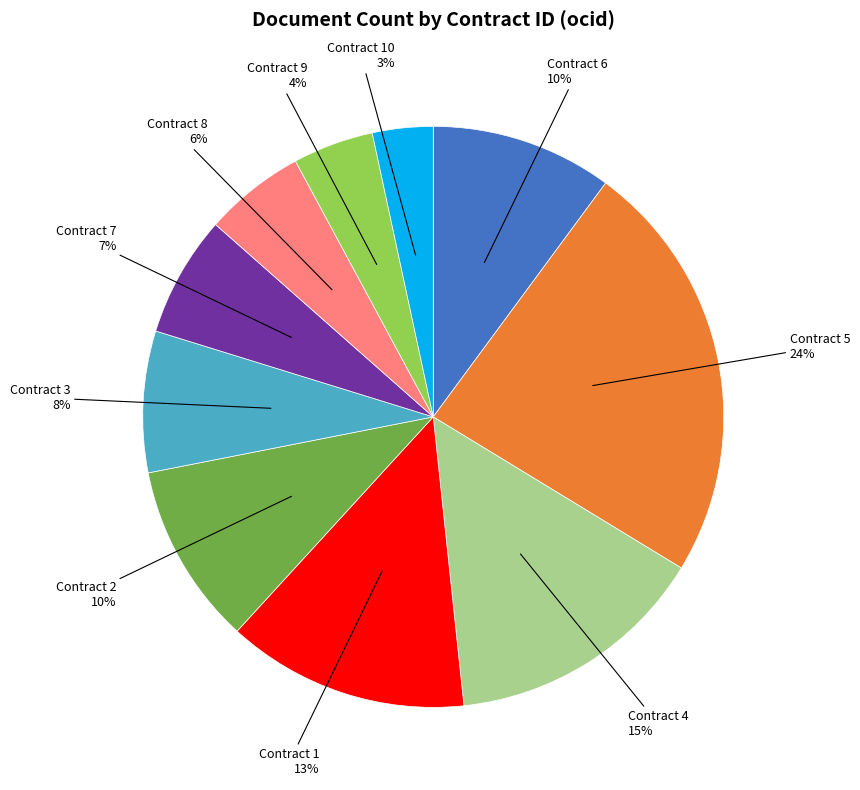

Which category has the smallest portion of the pie?

Contract 10